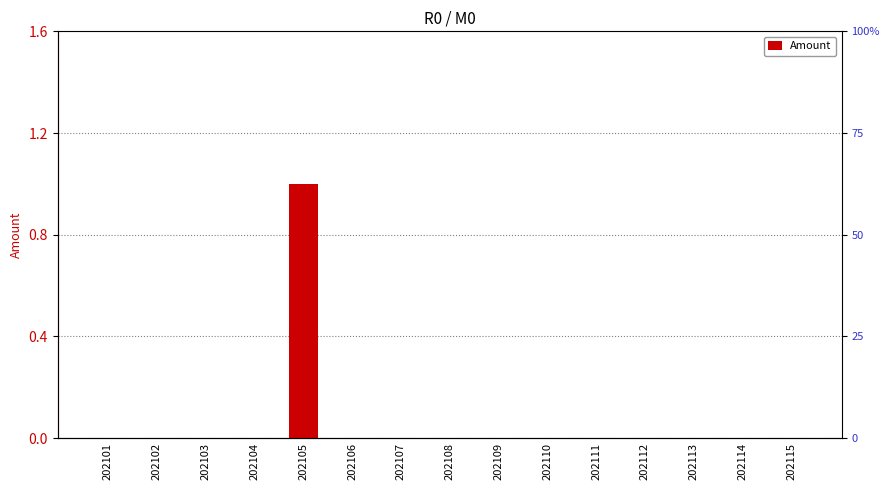

How many categories are shown in the chart?

15